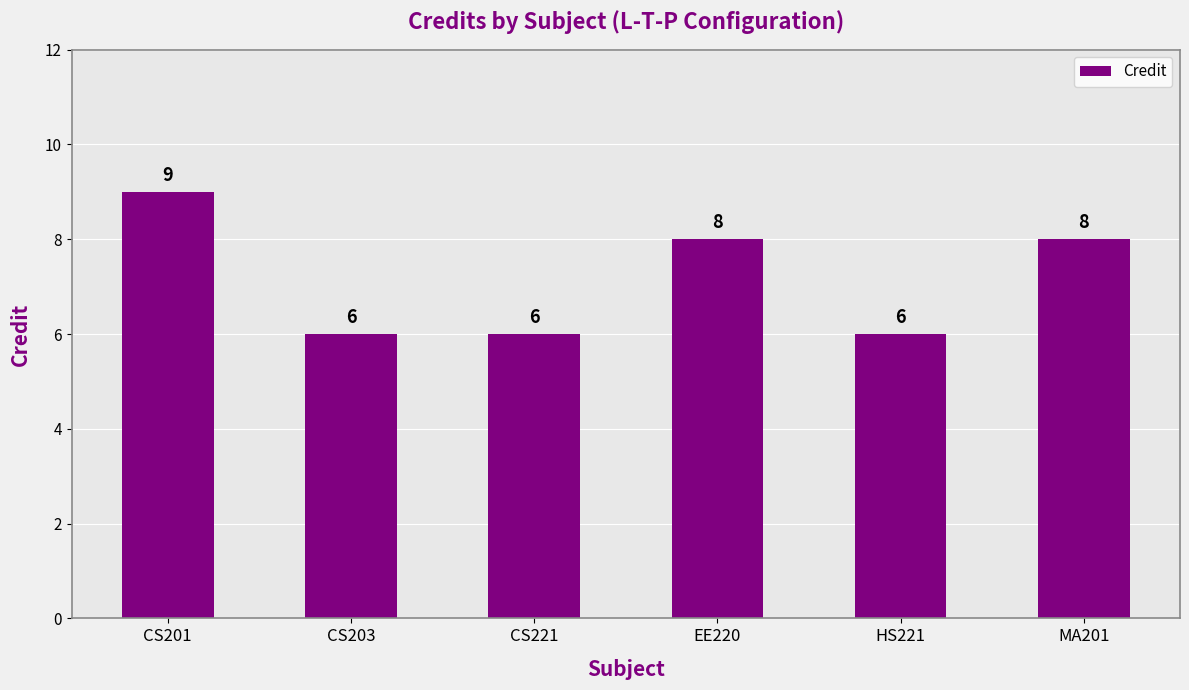

Reading left to right, list all the values displayed in this chart.

9	6	6	8	6	8